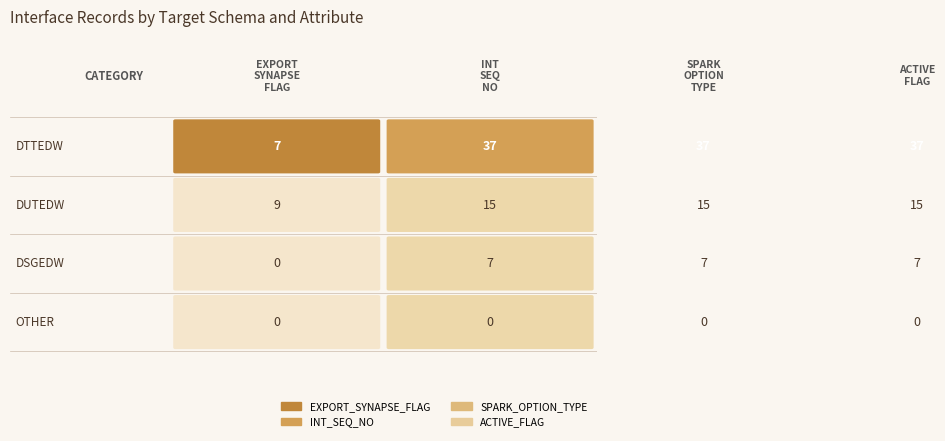

How many categories are shown in the chart?

4